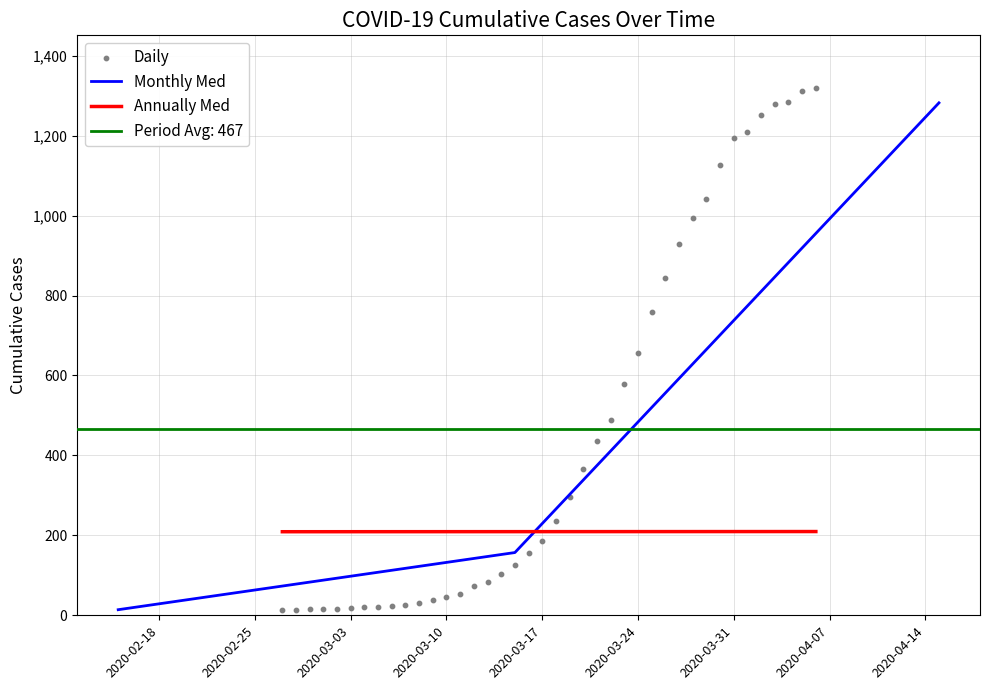

What is the maximum value for Monthly Med?

1282